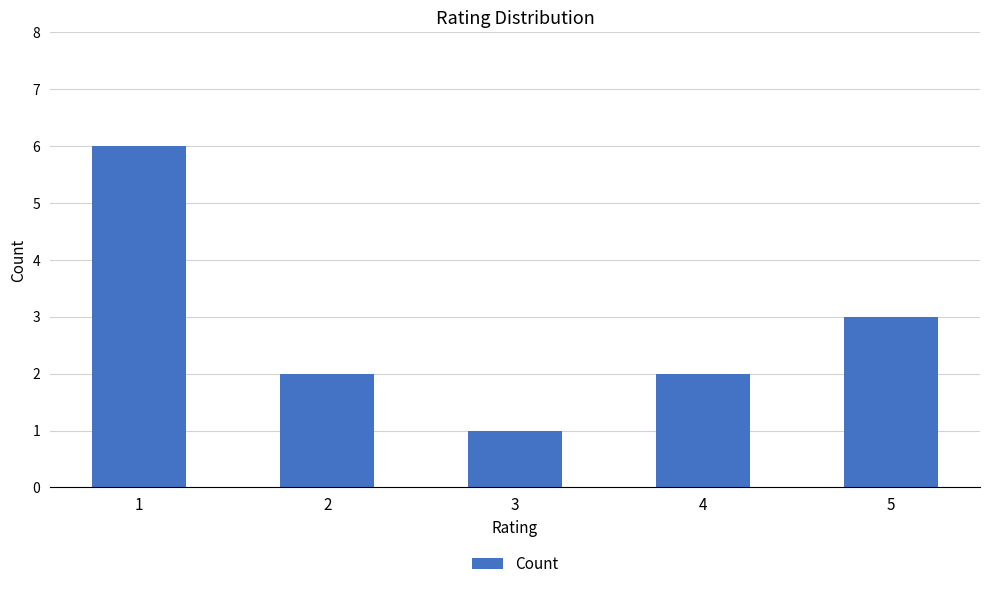

What is the sum of the values at 3 and 2?

3